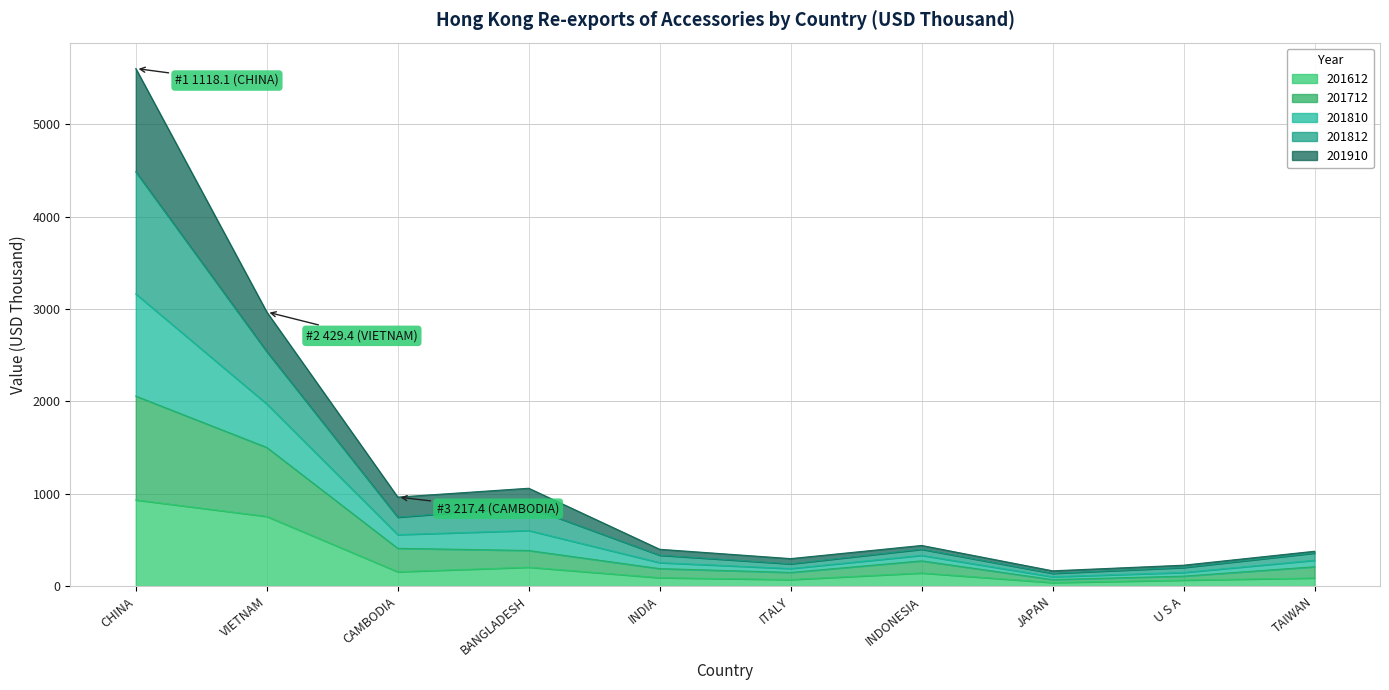

At which category does 201810 reach its first local peak?

BANGLADESH